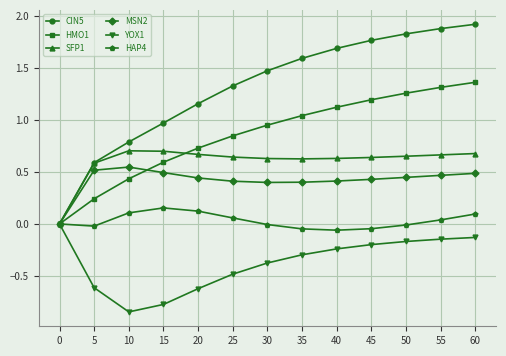

At which category does YOX1 reach its first local valley?

10